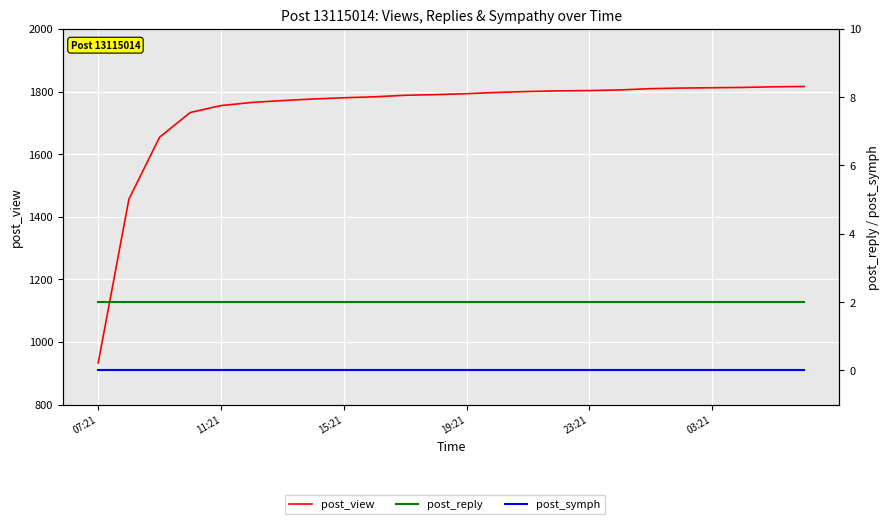

True or false: post_view and post_symph intersect in this chart.

False